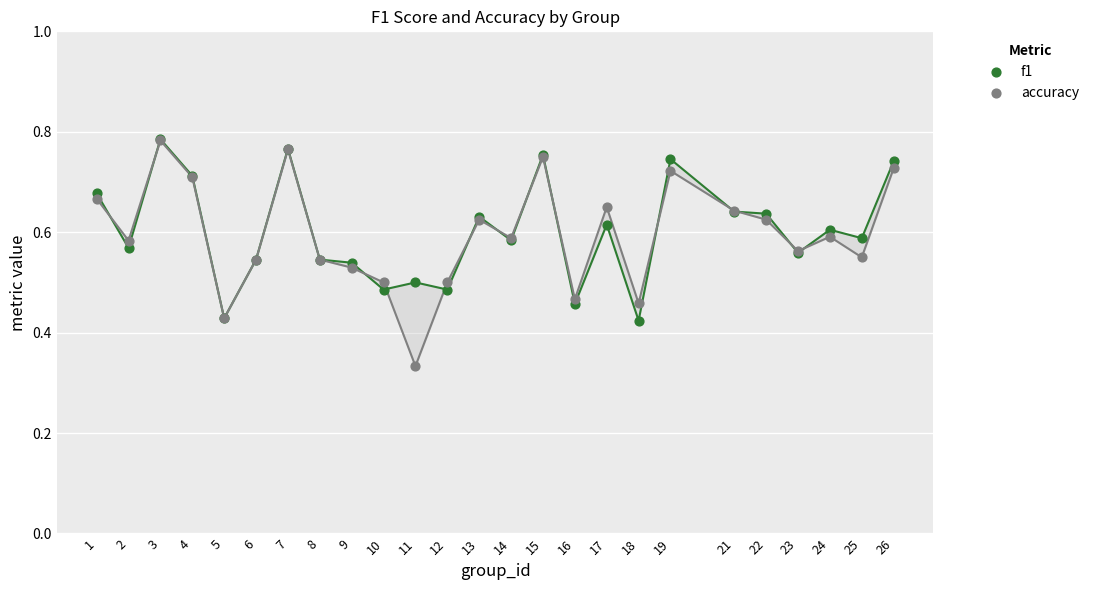

Which series contains the lowest Y value?

accuracy